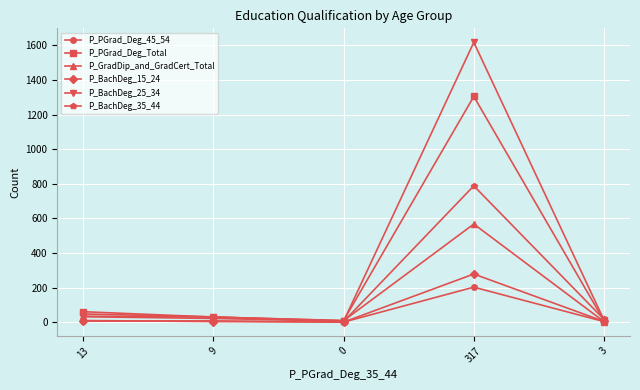

List the series in order of their peak value, lowest first.

P_PGrad_Deg_45_54, P_BachDeg_15_24, P_GradDip_and_GradCert_Total, P_BachDeg_35_44, P_PGrad_Deg_Total, P_BachDeg_25_34